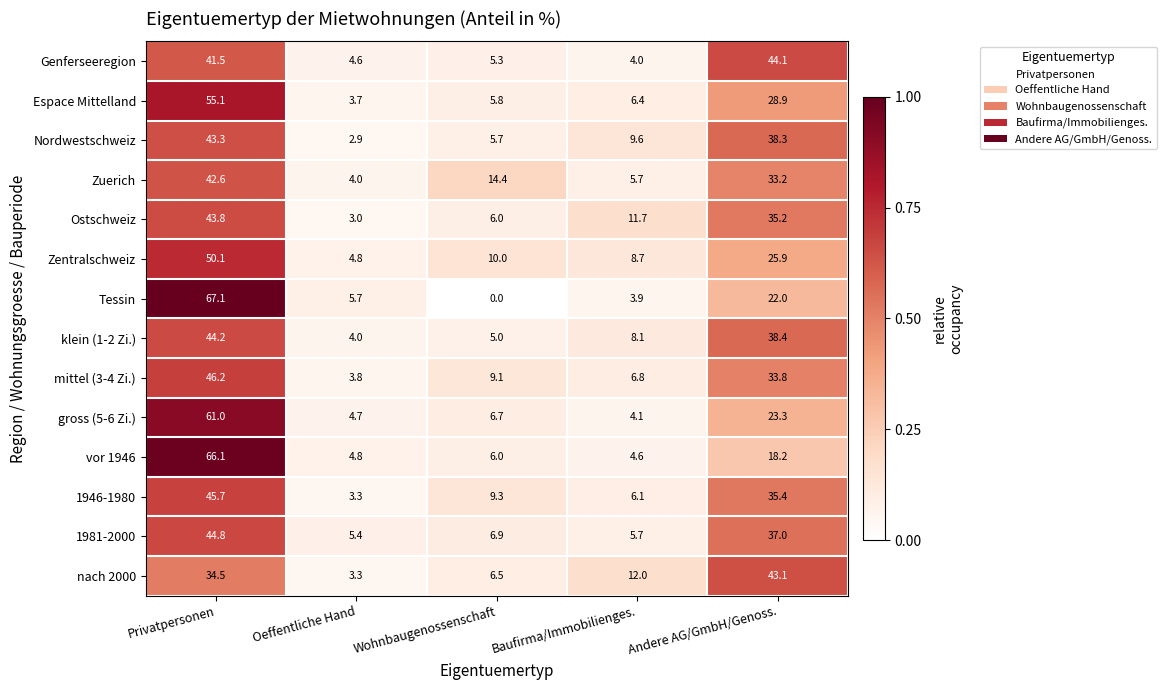

What is the approximate value of nach 2000 at Andere AG/GmbH/Genoss.?

43.1